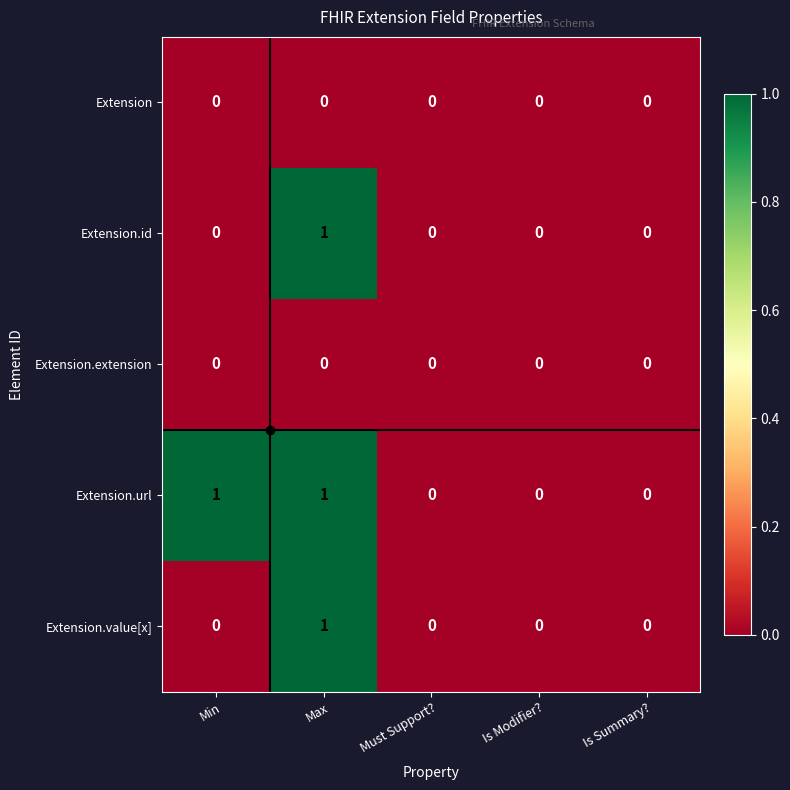

Count the Extension.id values in the range 0 to 1.

5